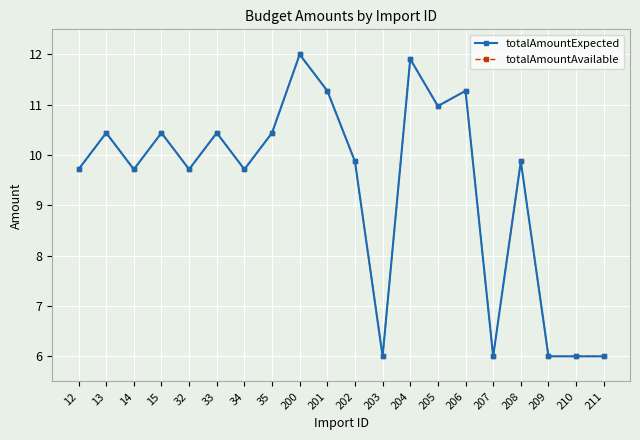

Does the chart have visible grid lines?

Yes